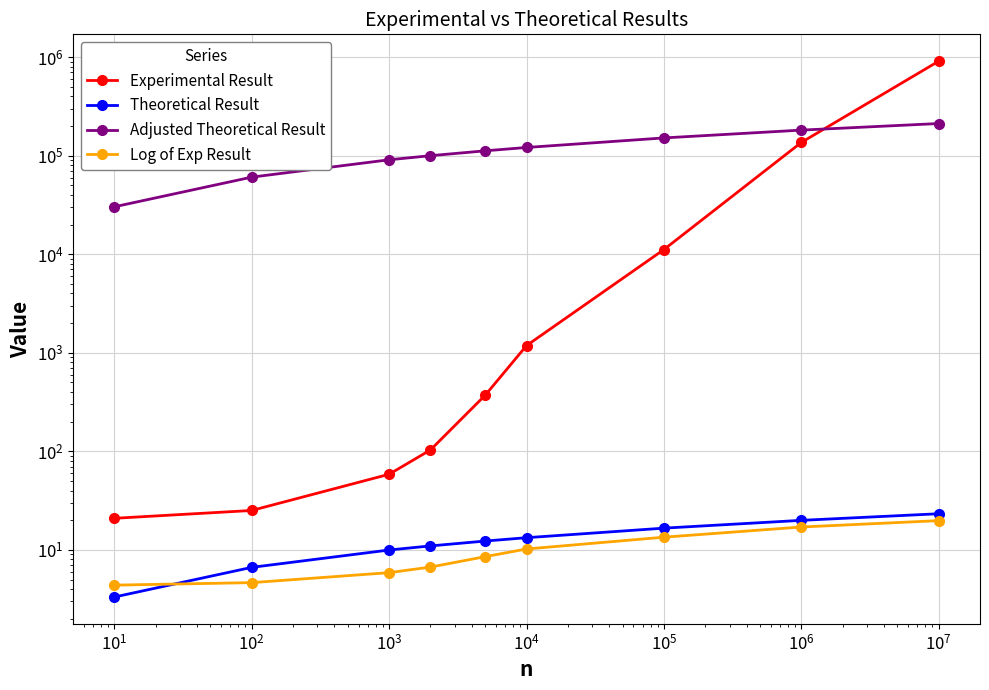

What is the value of the Log of Exp Result point at the 5th from the left?

8.5